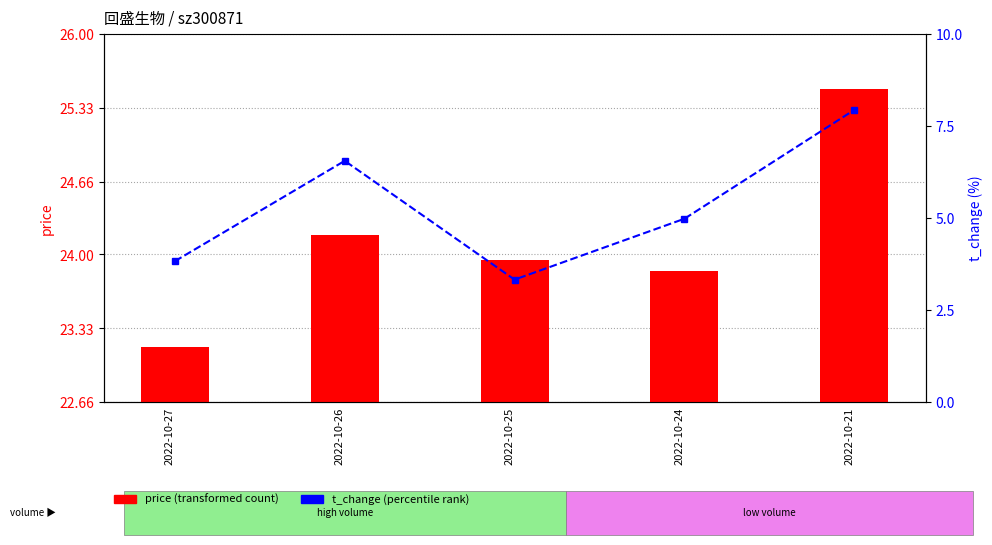

Are the bars grouped side by side (vs. stacked)?

Yes